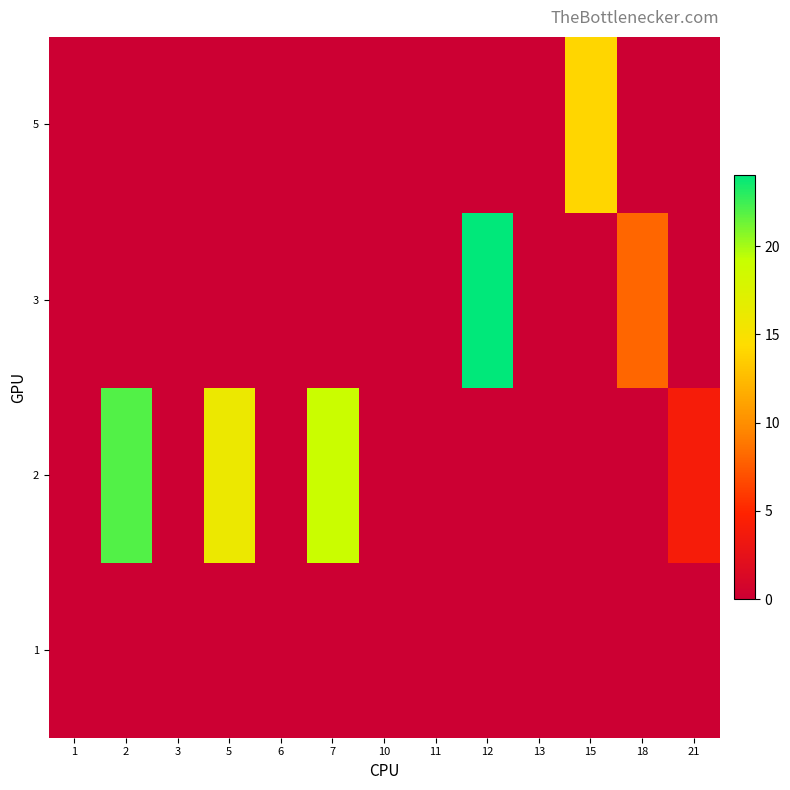

Reading left to right, extract all data points from this chart.

1: 1=0	2=0	3=0	5=0	6=0	7=0	10=0	11=0	12=0	13=0	15=0	18=0	21=0
2: 1=0	2=22	3=0	5=16	6=0	7=19	10=0	11=0	12=0	13=0	15=0	18=0	21=4
3: 1=0	2=0	3=0	5=0	6=0	7=0	10=0	11=0	12=24	13=0	15=0	18=8	21=0
5: 1=0	2=0	3=0	5=0	6=0	7=0	10=0	11=0	12=0	13=0	15=14	18=0	21=0